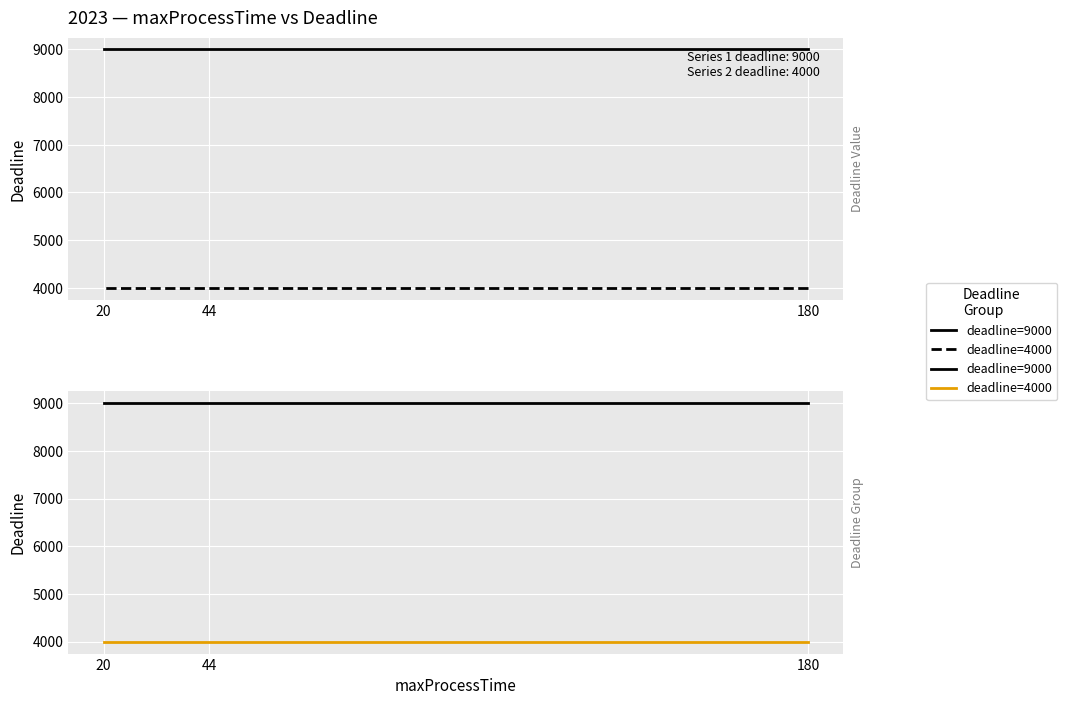

The deadline=4000 series shows 1591 at 44. True or false?

False